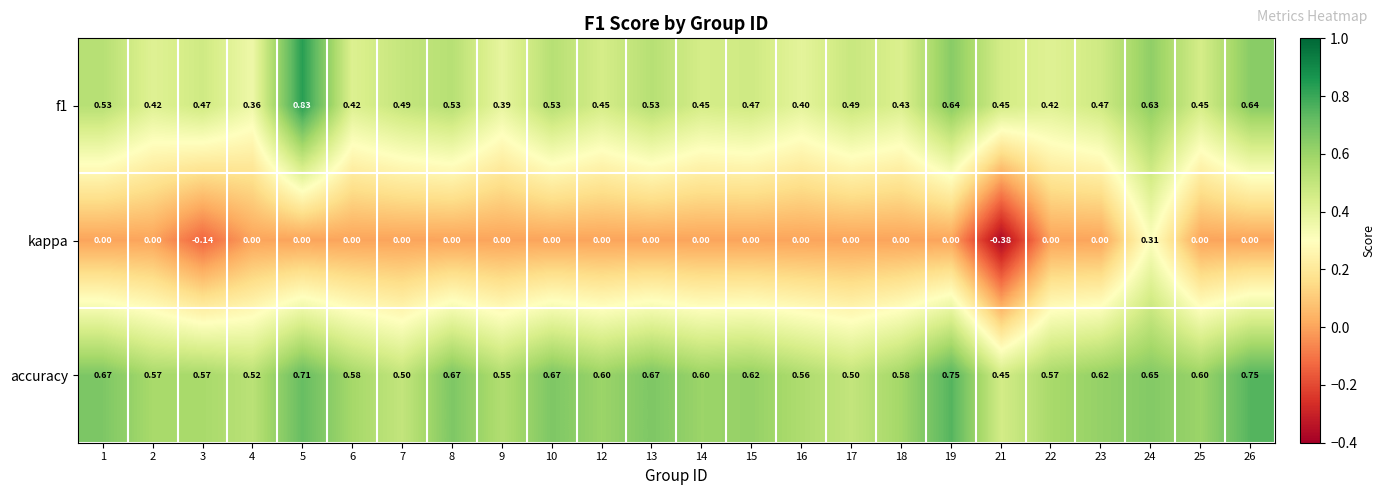

Is the value of accuracy at 8 greater than the value of f1 at 23?

Yes